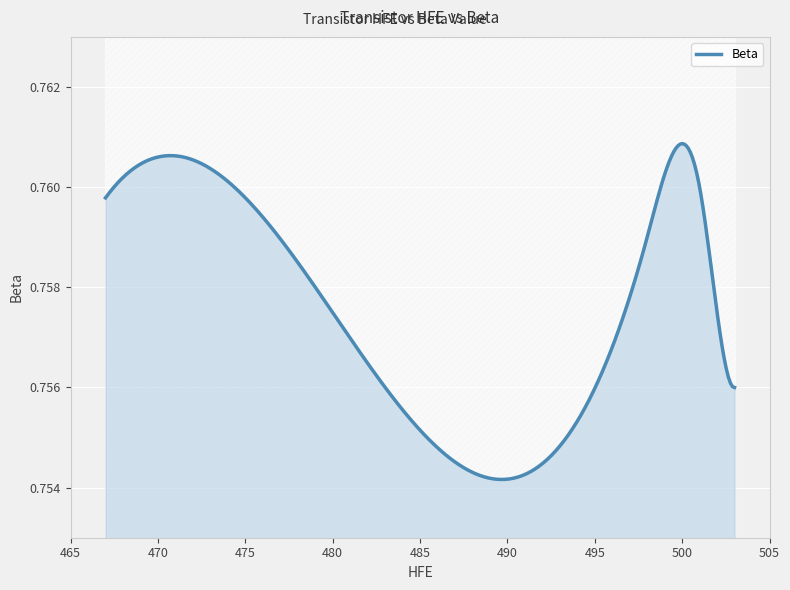

How many values are between 0 and 1?

28